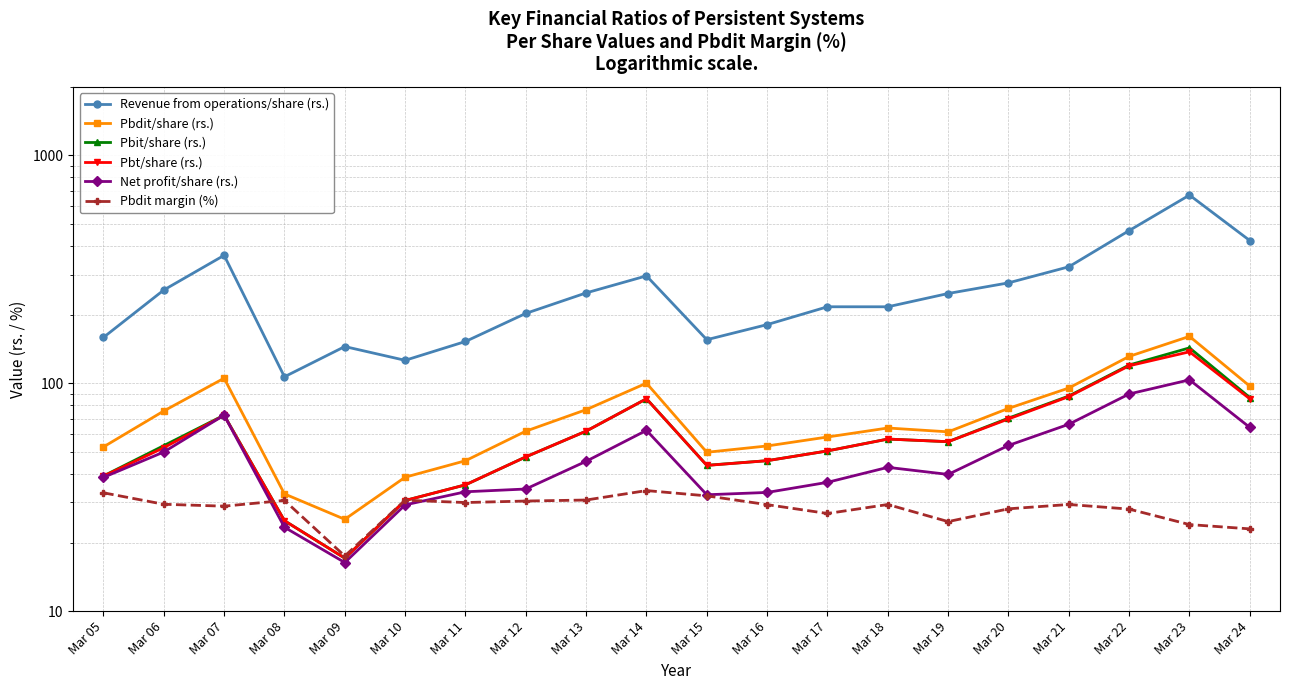

True or false: Net profit/share (rs.) has more than 0 points higher than both neighbors.

True